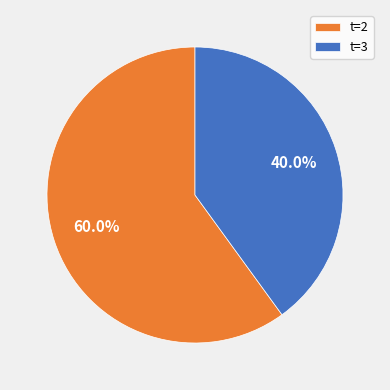

Approximately how many times larger is the value at t=3 compared to t=2?

0.7